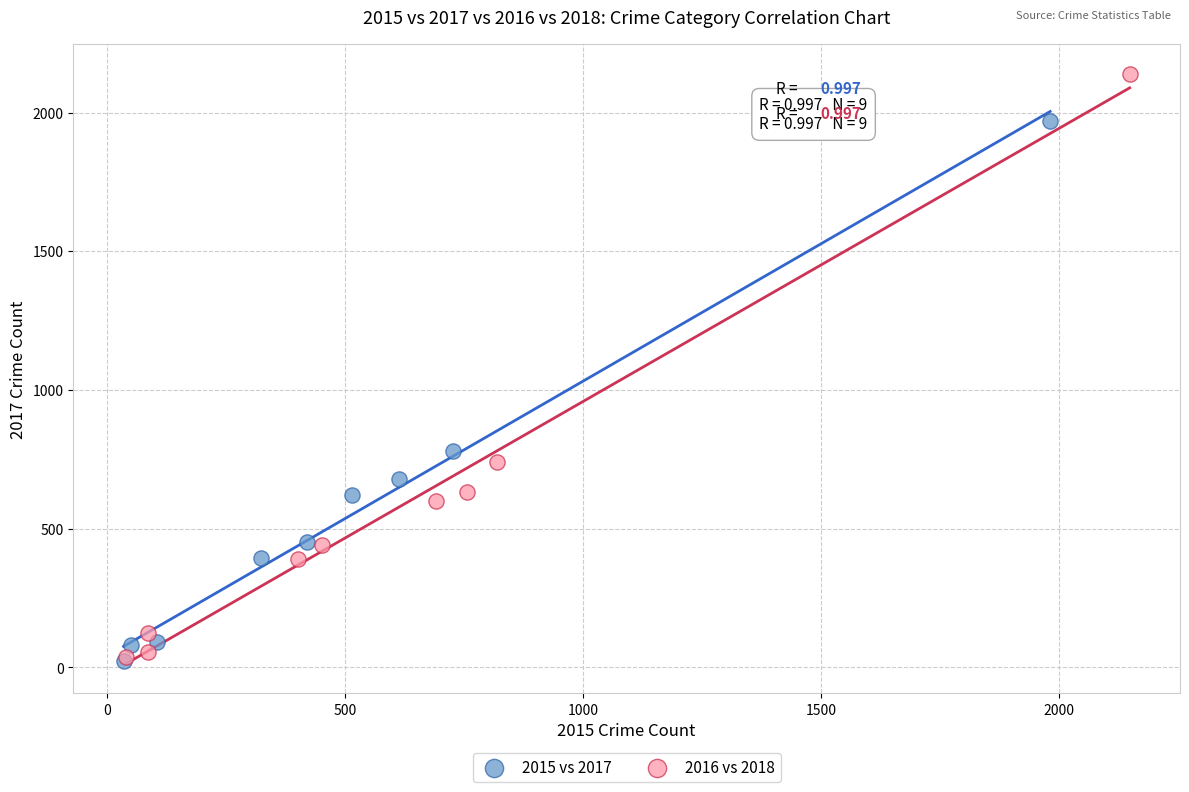

Which series has the largest Y range (max minus min)?

2016 vs 2018